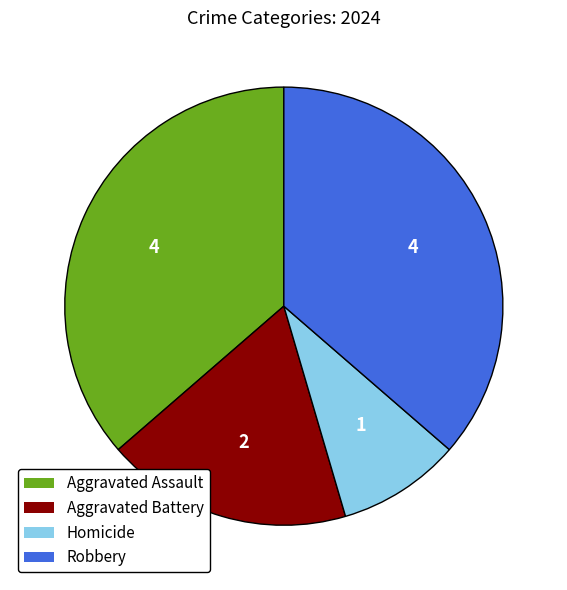

Count the number of slices in the pie.

4